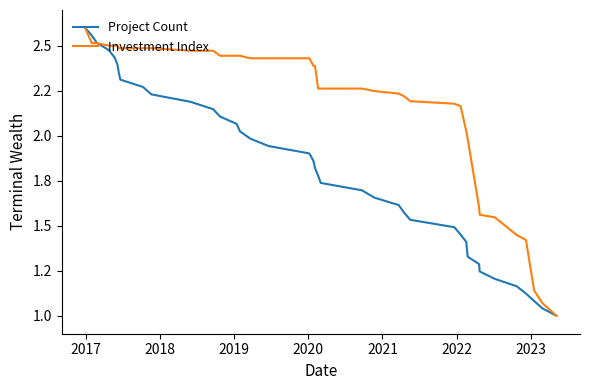

What are all the series names shown in the legend?

Project Count, Investment Index